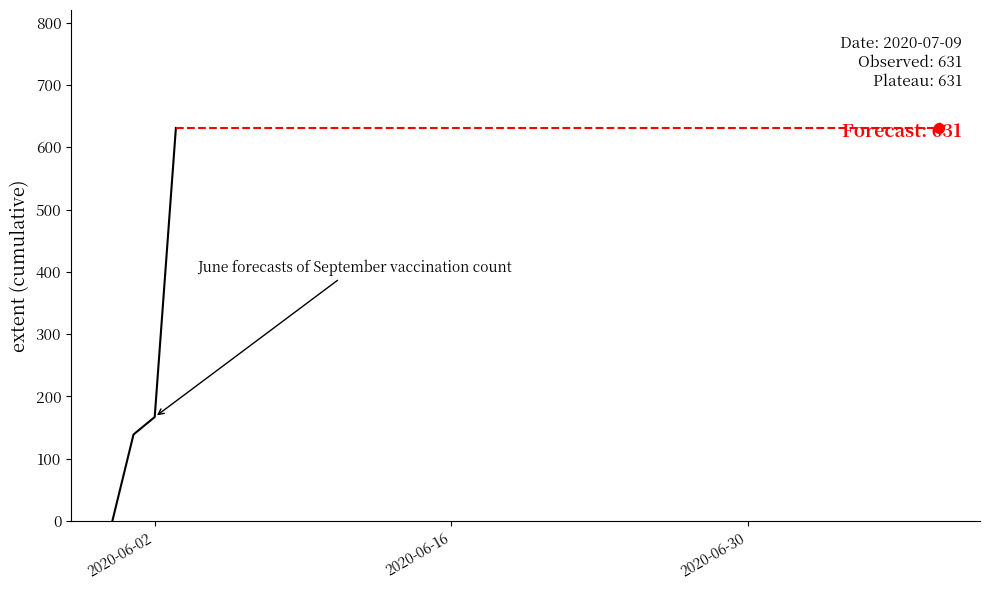

The chart shows a value of 205 at 2020-07-07. True or false?

False